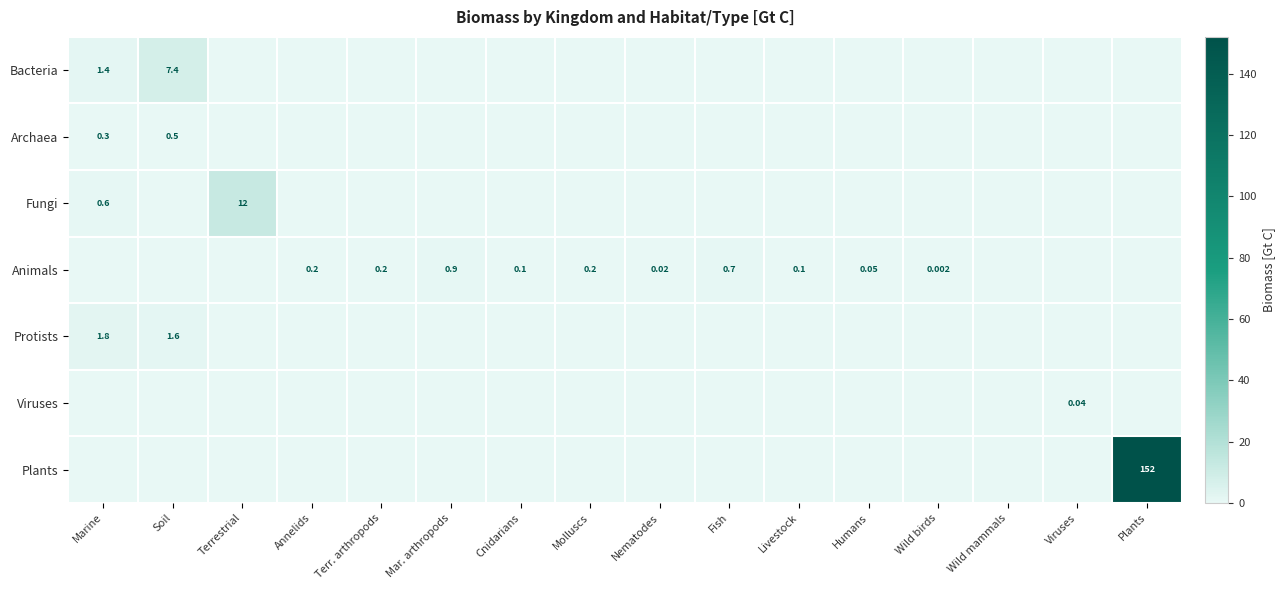

Which category has the highest value in the Bacteria series?

Soil